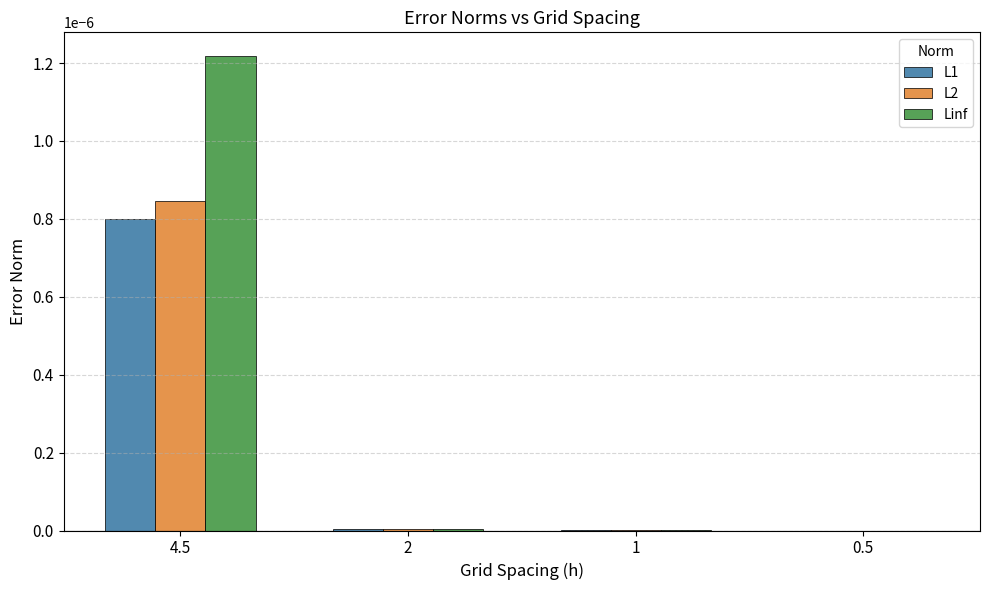

Between 4.5 and 2, which series saw the biggest shift?

Linf